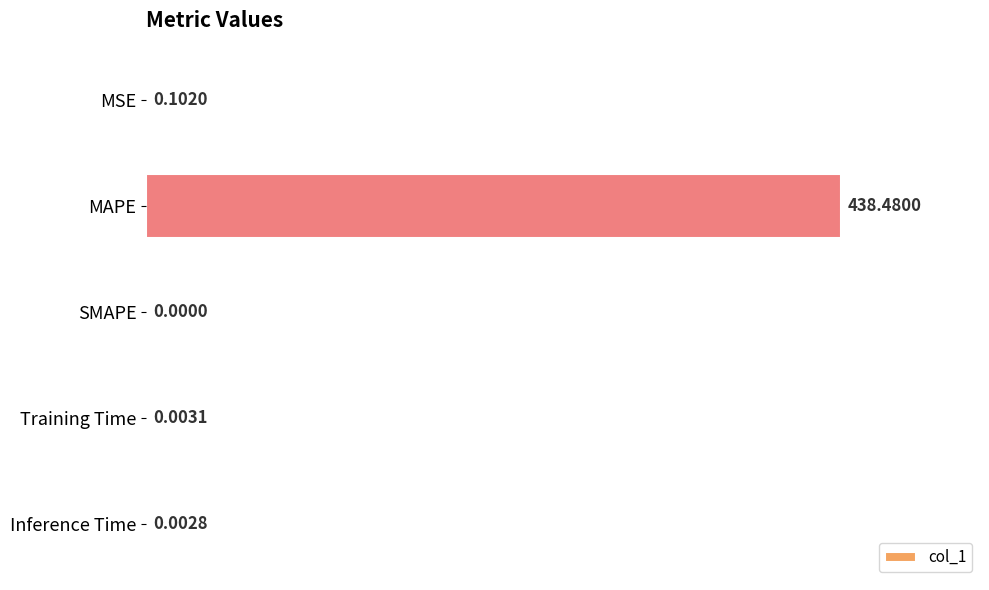

Between SMAPE and Inference Time, which is larger?

Inference Time